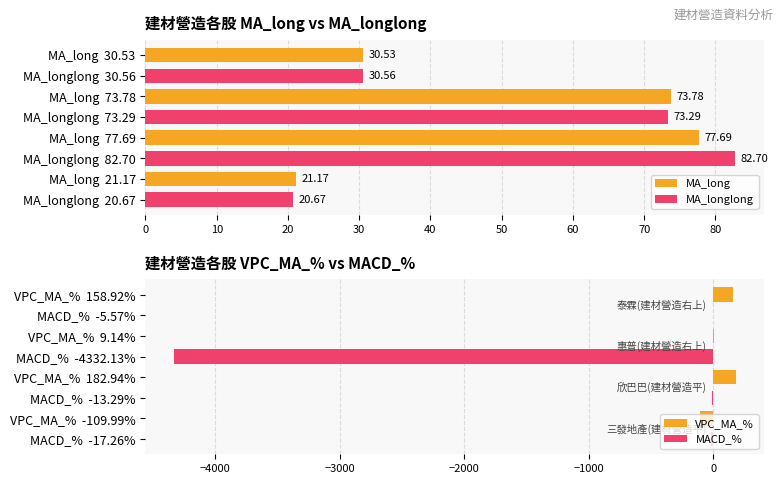

Rank the series by their maximum value, from highest to lowest.

VPC_MA_%, MA_longlong, MA_long, MACD_%